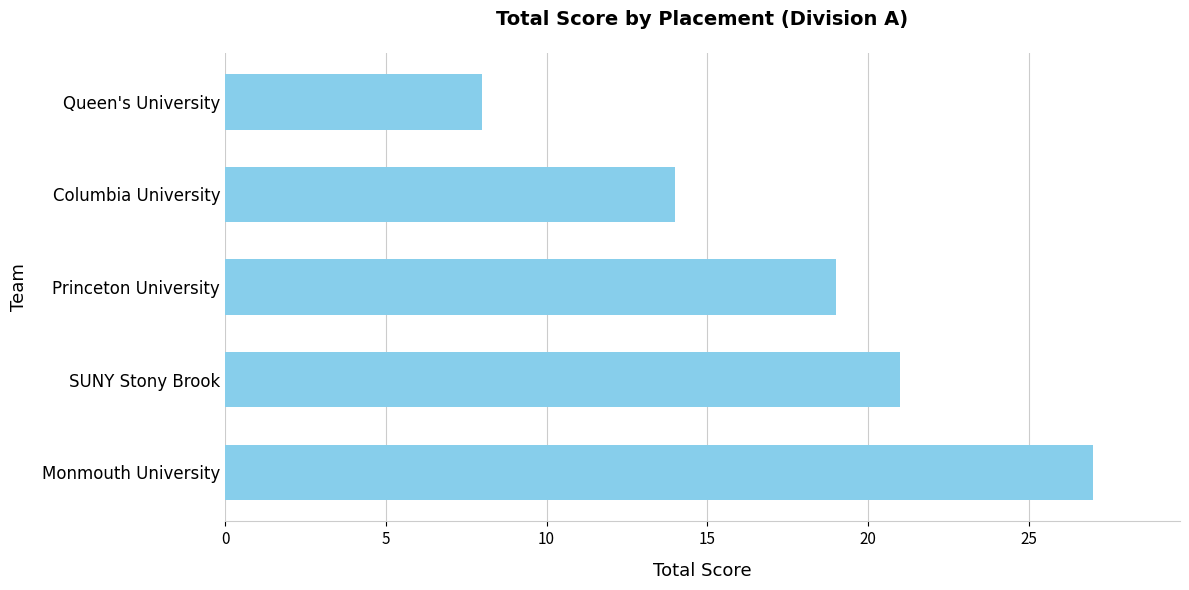

What is the change in value from Monmouth University to Princeton University?

-8